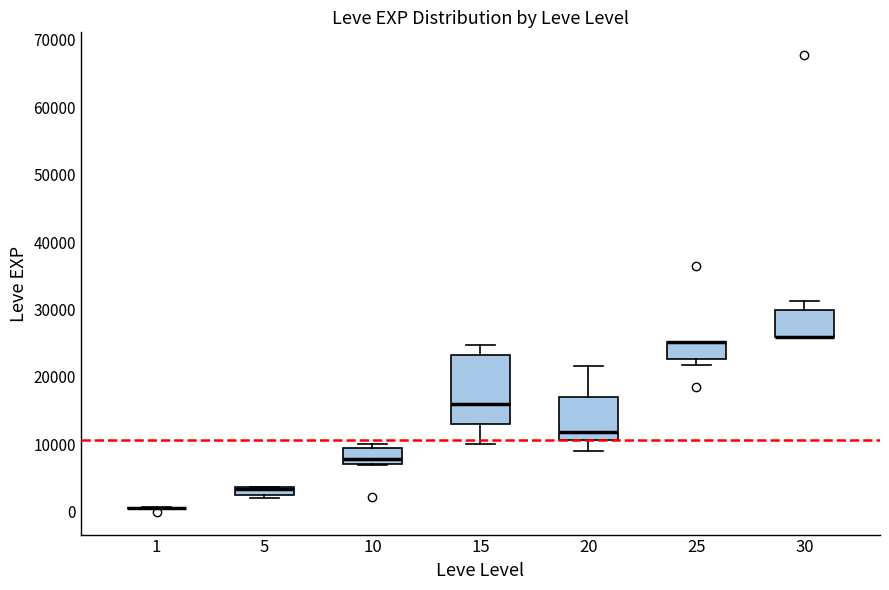

Where is the lower edge of the box at x = 30 on the y-axis? The values are not printed on the chart, so give them approximately, as read against the axis.

26000